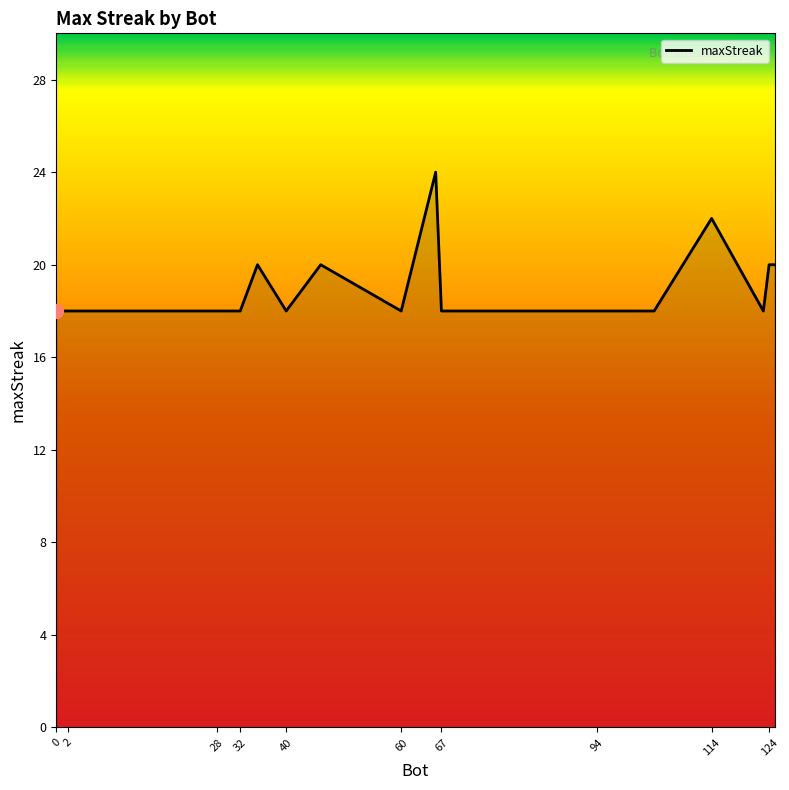

What is the greatest value displayed?

24